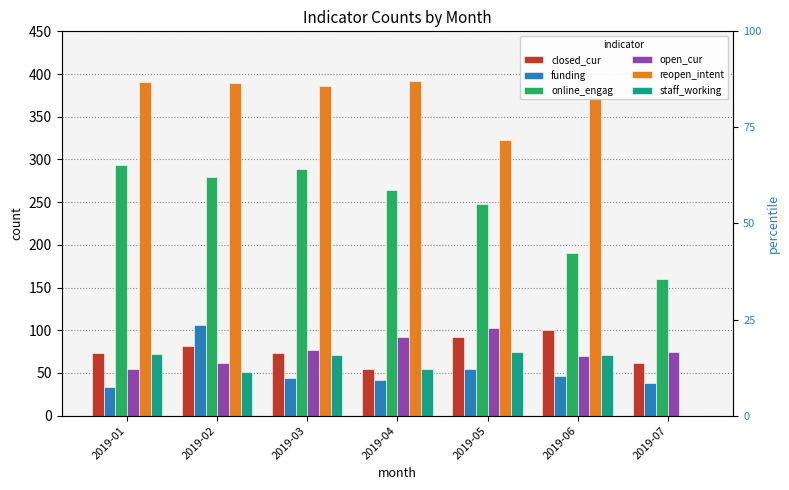

How many bars are there in each group?

6